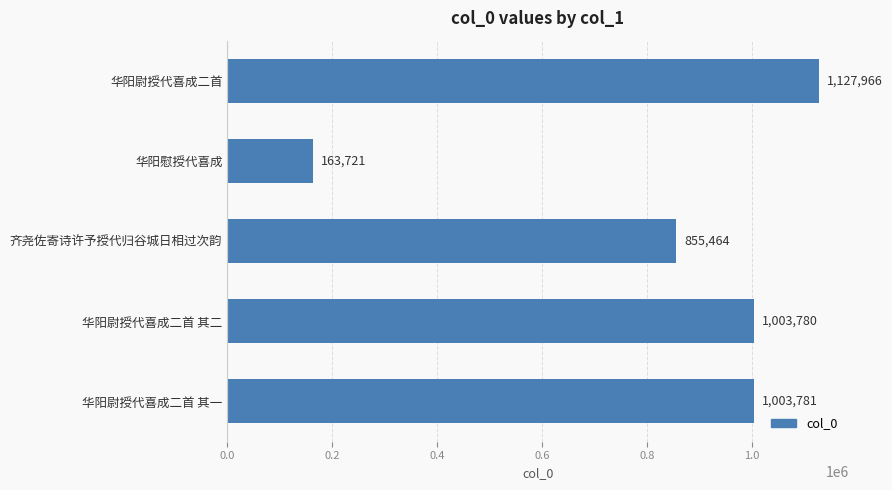

Are the bars grouped side by side (vs. stacked)?

No